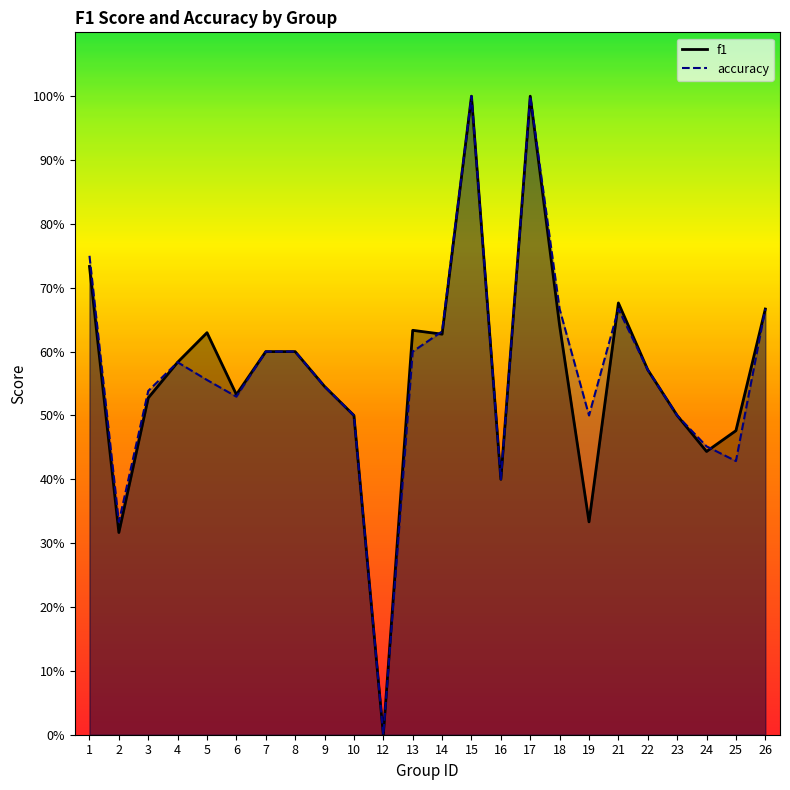

Does the chart display data point markers on the line(s)?

No